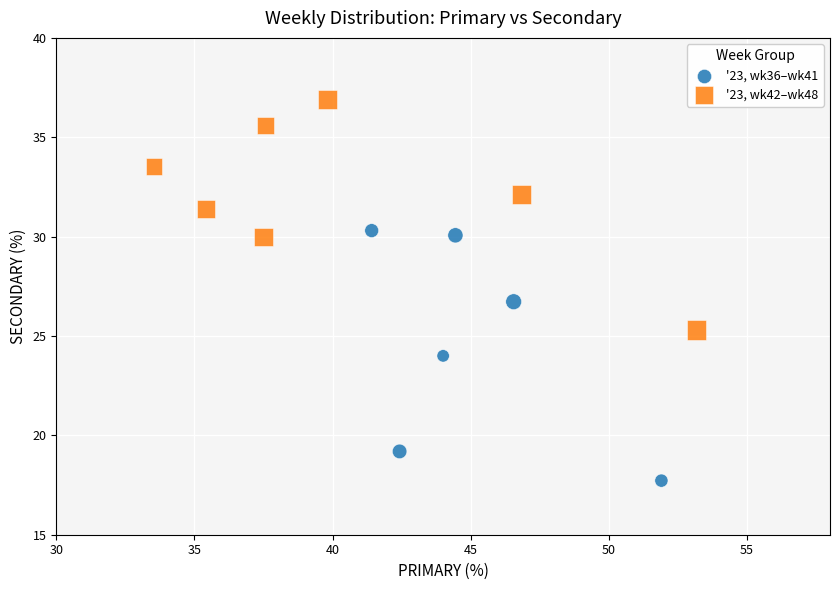

What are all the series names shown in the legend?

'23, wk36–wk41, '23, wk42–wk48